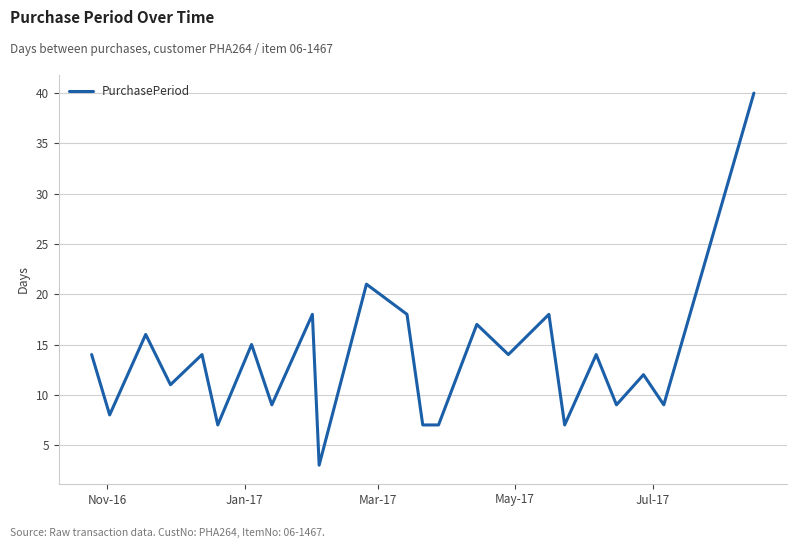

What is the maximum value shown in the chart?

40